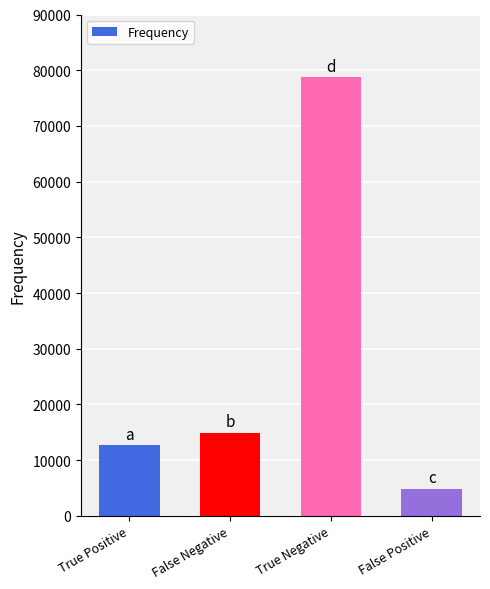

What is the change in value from True Positive to True Negative?

+66065